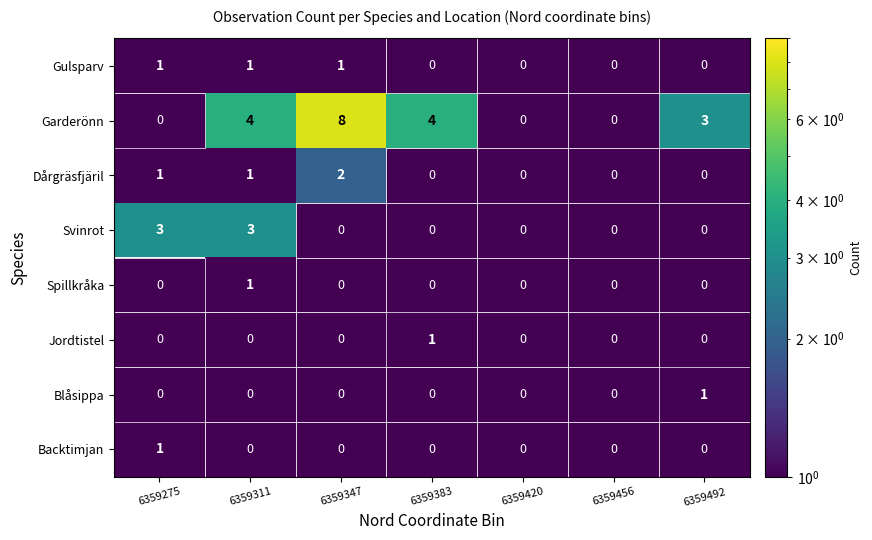

Read the Svinrot value at 6359311.

3